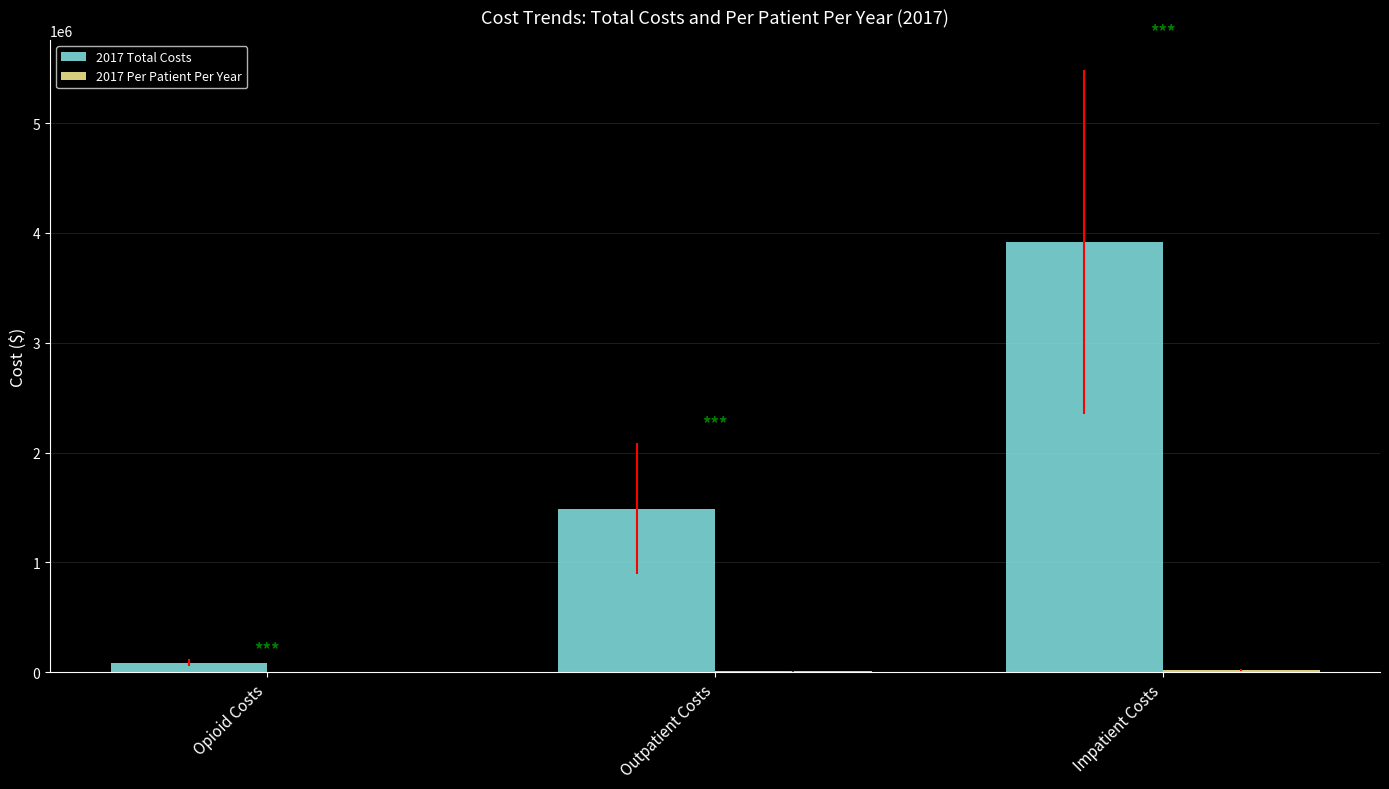

At which category is the sum across all series the highest?

Impatient Costs